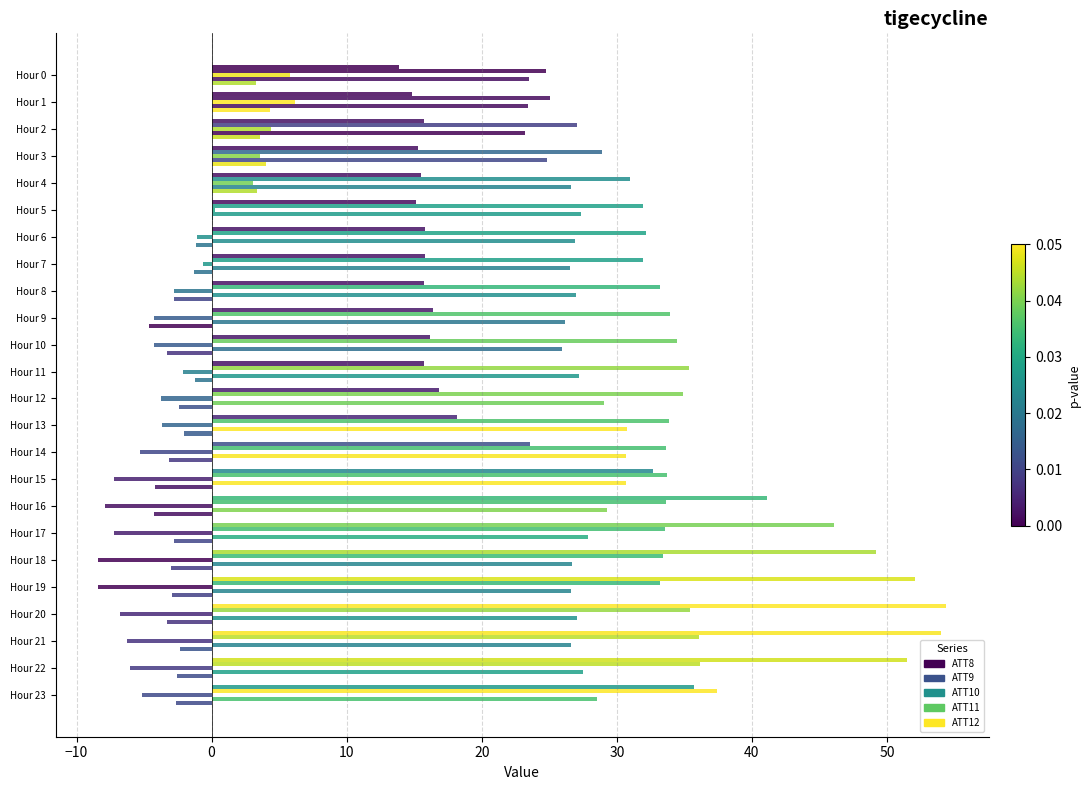

At which category is the sum across all series the highest?

Hour 21